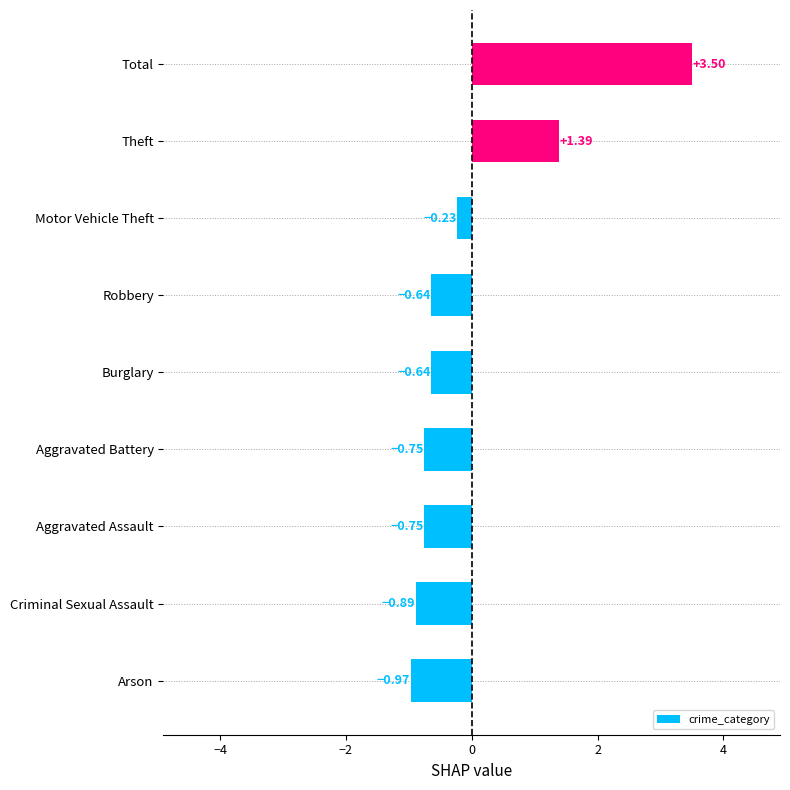

Count the number of categories in the chart.

9